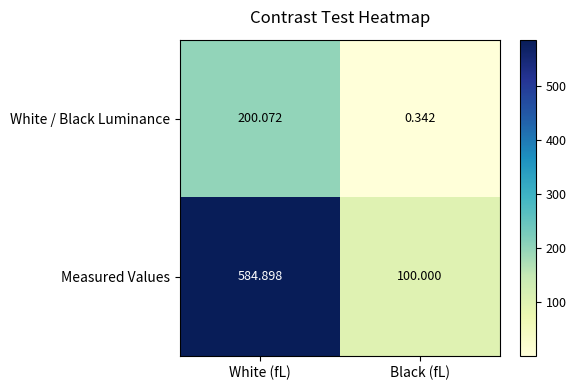

Which label corresponds to the largest value in the chart?

White (fL)